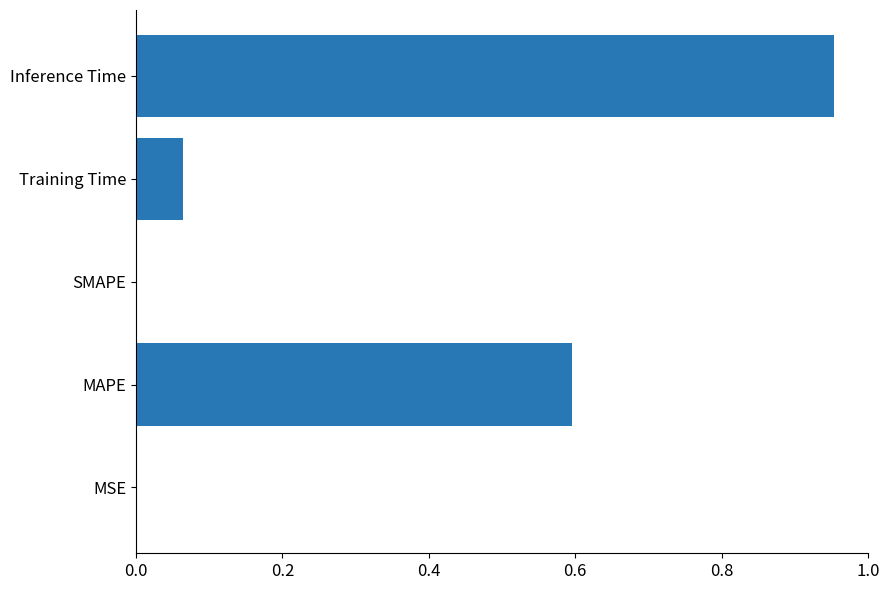

Is it true that the value at MSE is 0.0?

True